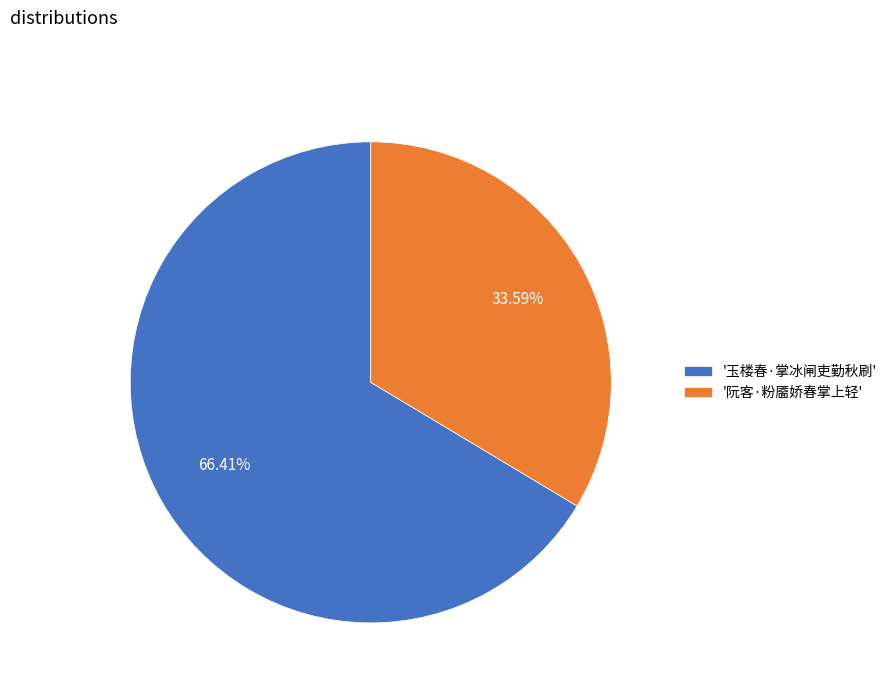

What is the ratio of the value at '玉楼春·掌冰闸吏勤秋刷' to the value at '阮客·粉靥娇春掌上轻'?

2.0